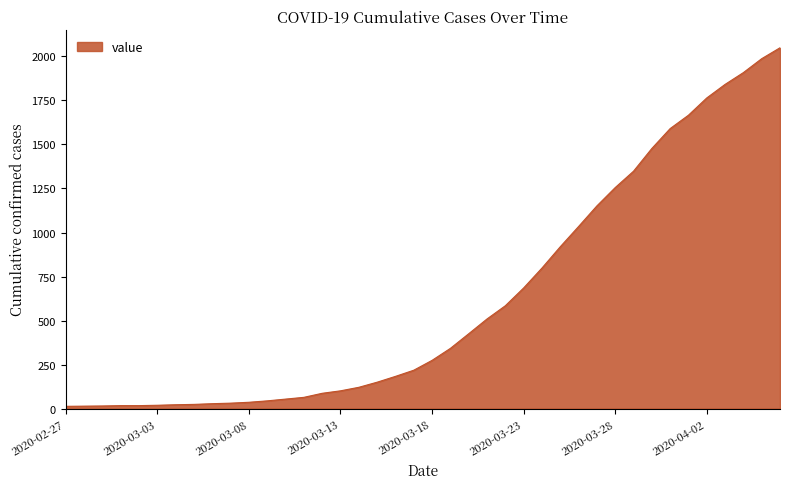

What is the greatest value displayed?

2049